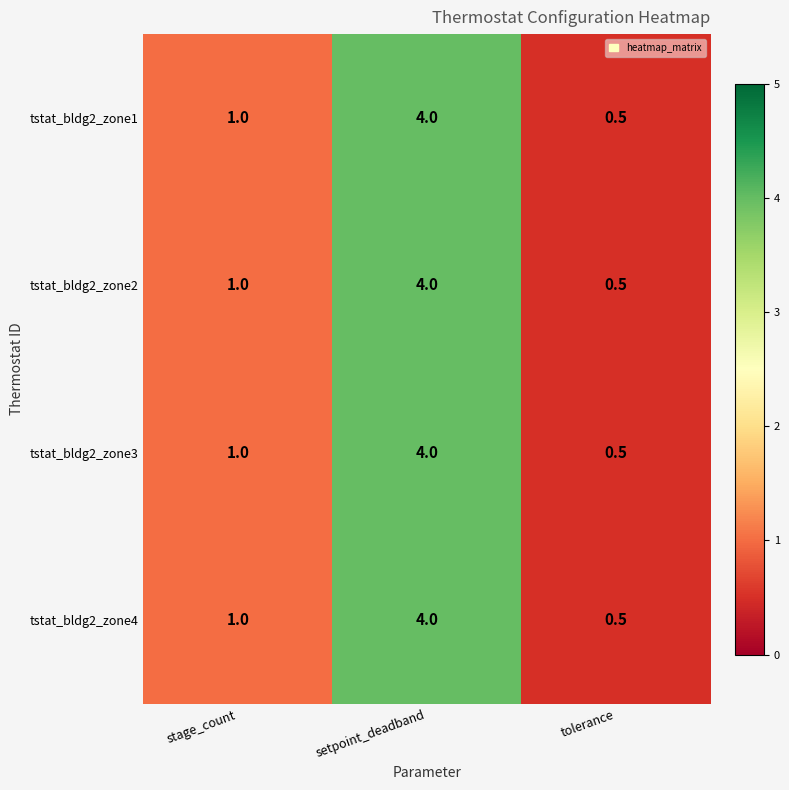

Reading left to right, what are all the values shown in this chart?

tstat_bldg2_zone1: stage_count=1.0	setpoint_deadband=4.0	tolerance=0.5
tstat_bldg2_zone2: stage_count=1.0	setpoint_deadband=4.0	tolerance=0.5
tstat_bldg2_zone3: stage_count=1.0	setpoint_deadband=4.0	tolerance=0.5
tstat_bldg2_zone4: stage_count=1.0	setpoint_deadband=4.0	tolerance=0.5